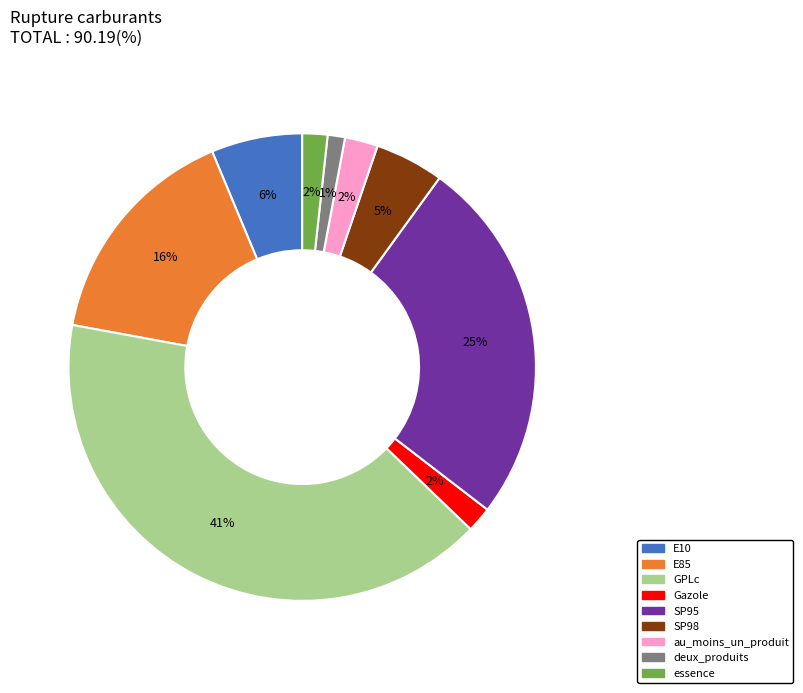

What percentage is the SP95 slice, to the nearest percent?

25%